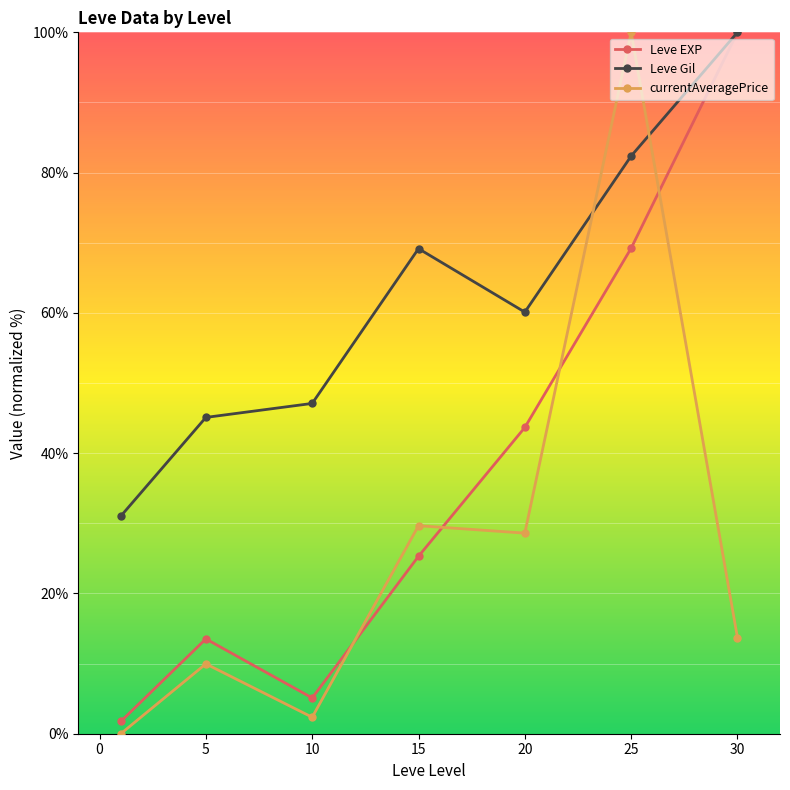

What is the lowest value of the Leve Gil series?

31.0